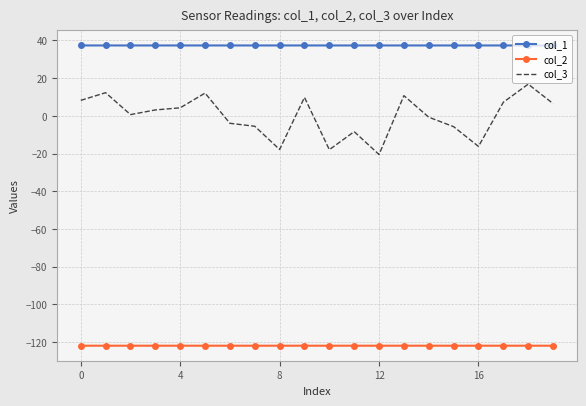

What is the difference between the maximum and minimum values in the col_3 series?

37.3